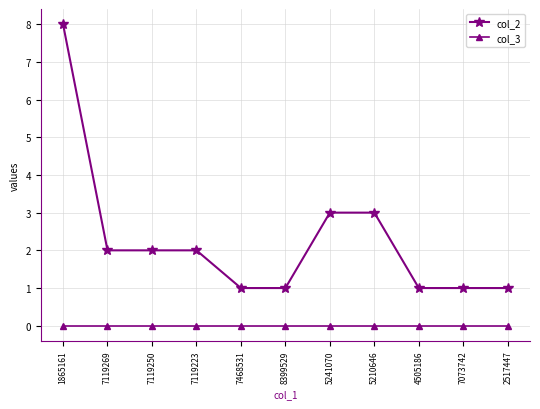

The col_2 series shows 5 at 5241070. True or false?

False